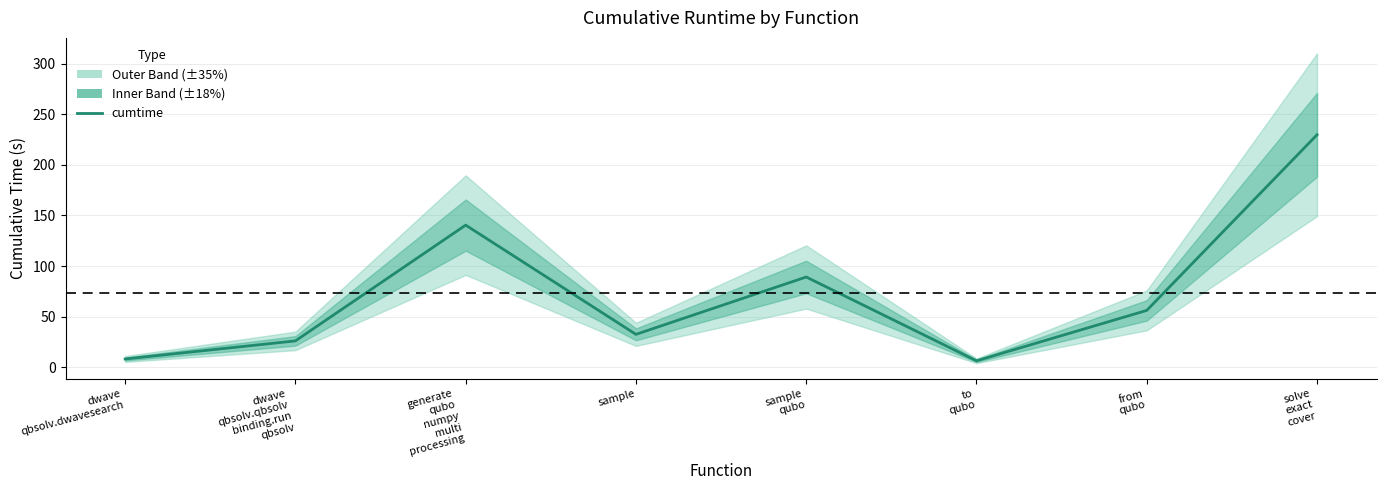

Read the value at sample.

32.6